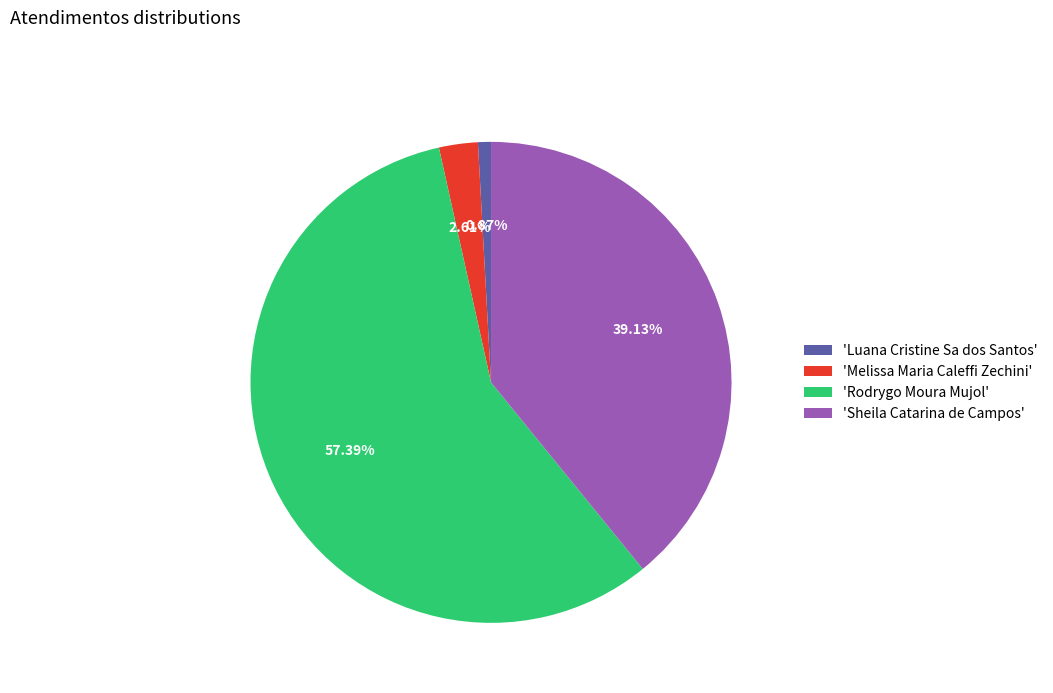

Does 'Luana Cristine Sa dos Santos' account for over 50% of the chart?

No